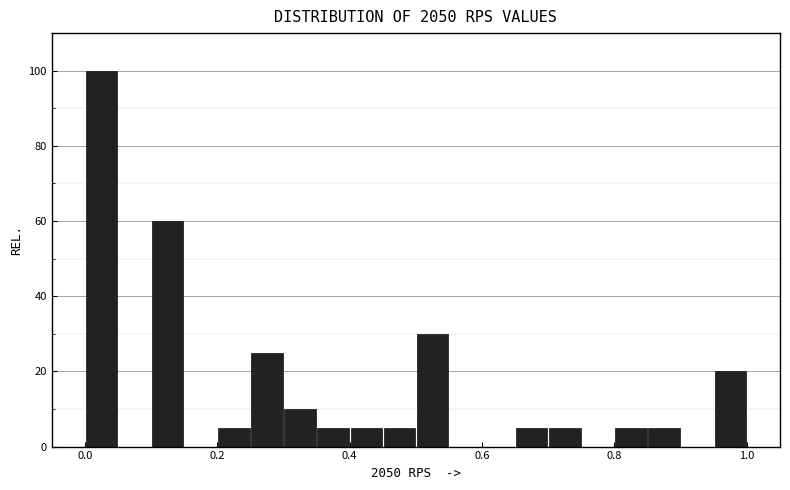

Read against the x-axis, roughly where is the centre of the tallest bar?

0.02